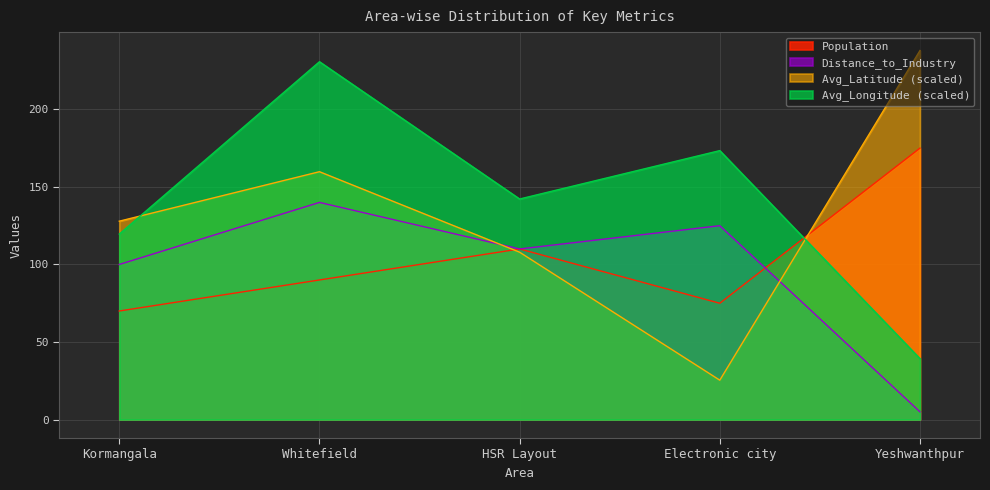

How many lines are shown in the chart?

4